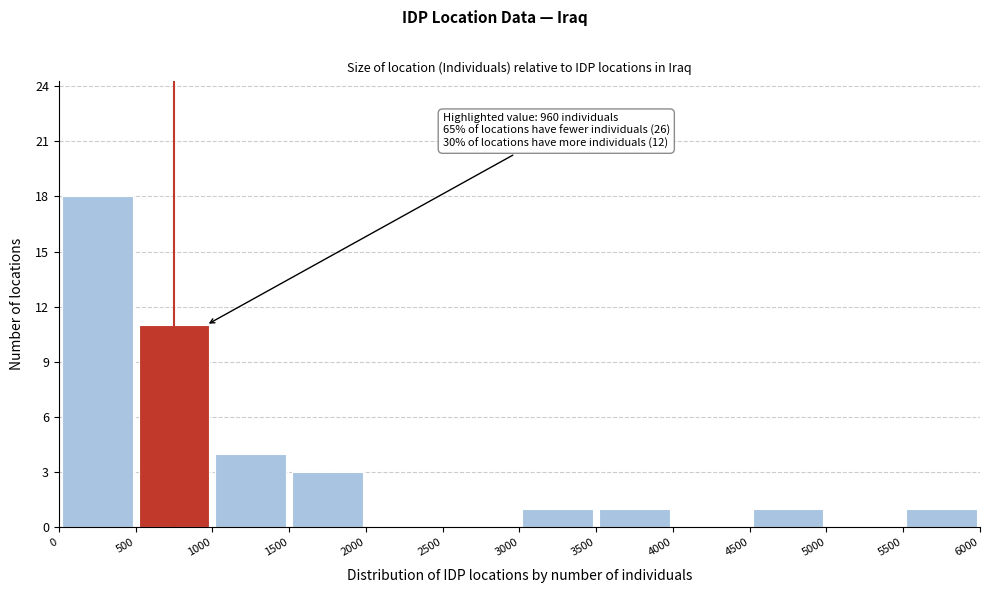

Over which range of the x-axis is the bar tallest?

0 to 500